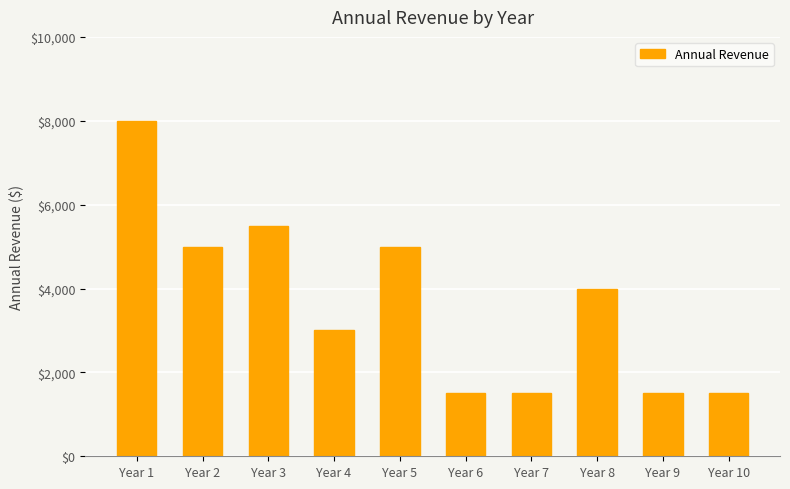

How many bars are there in total?

10